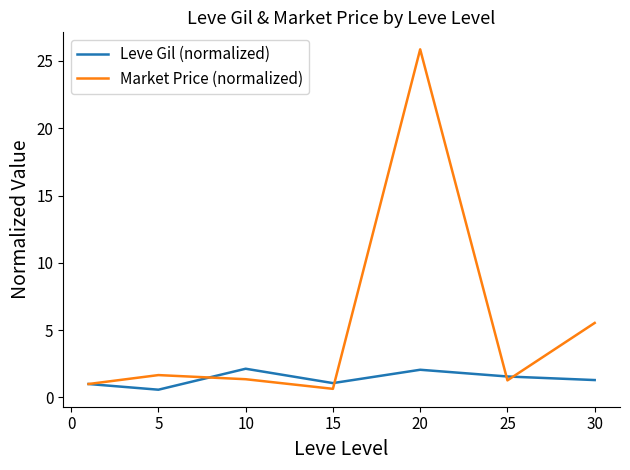

How many categories are shown in the chart?

7